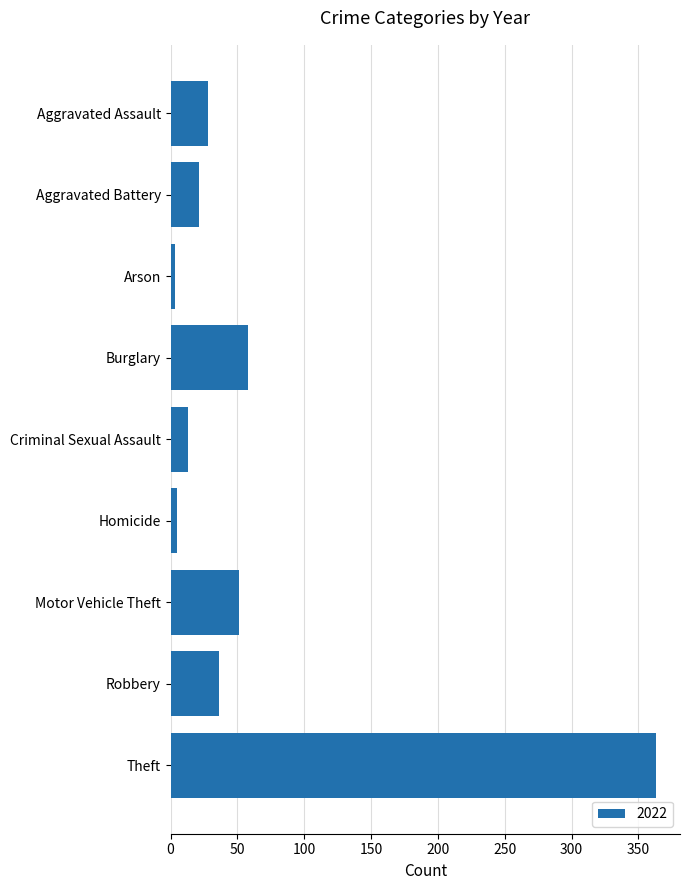

Reading bottom to top, extract all data points from this chart.

Theft=363	Robbery=36	Motor Vehicle Theft=51	Homicide=5	Criminal Sexual Assault=13	Burglary=58	Arson=3	Aggravated Battery=21	Aggravated Assault=28